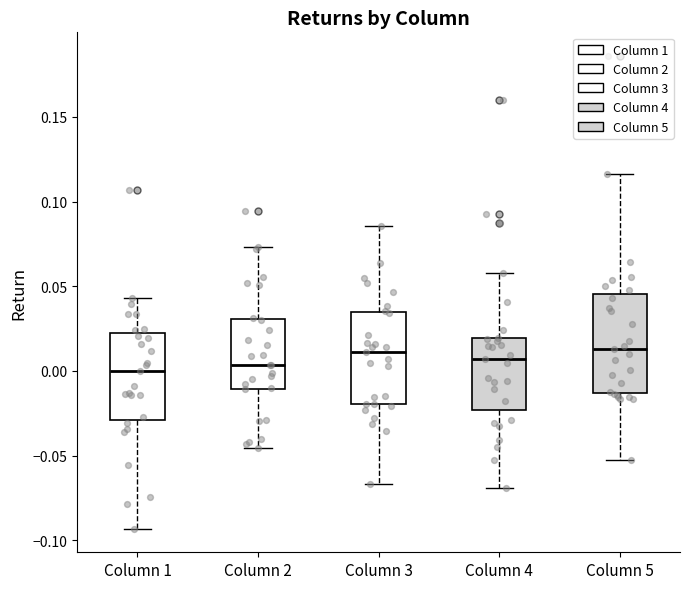

Reading left to right, transcribe this box plot: for each box, give where its median line is, the range the box spans, and where its two whiskers end, as read against the y-axis. The values are not printed on the chart, so give them approximately, as read against the axis.

Column 1: median 0.000, box -0.030 to 0.020, whiskers -0.095 to 0.045
Column 2: median 0.005, box -0.010 to 0.030, whiskers -0.045 to 0.075
Column 3: median 0.010, box -0.020 to 0.035, whiskers -0.065 to 0.085
Column 4: median 0.005, box -0.025 to 0.020, whiskers -0.070 to 0.060
Column 5: median 0.015, box -0.015 to 0.045, whiskers -0.050 to 0.115